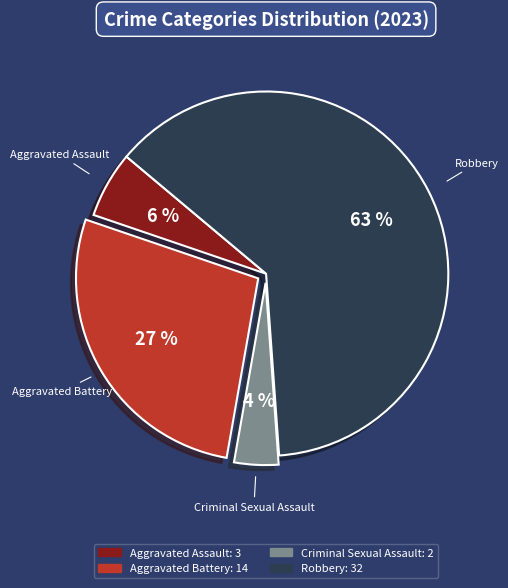

To the nearest percent, what percentage of the pie is Robbery?

63%